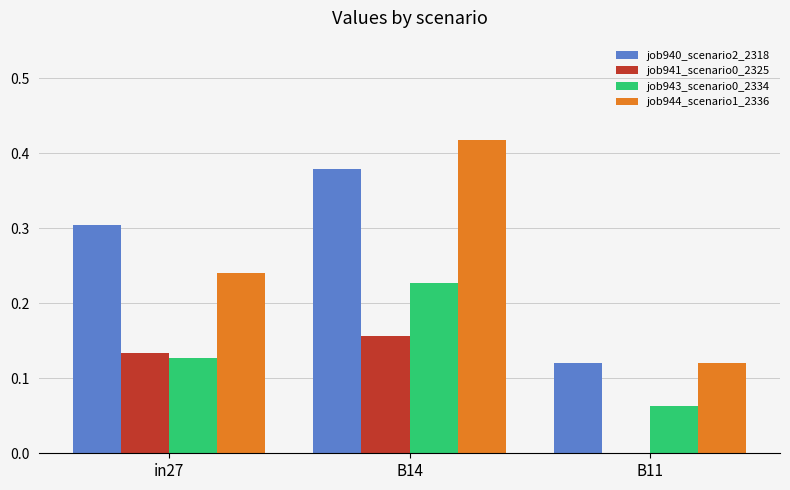

Is the value of job943_scenario0_2334 at in27 greater than the value of job941_scenario0_2325 at B14?

No